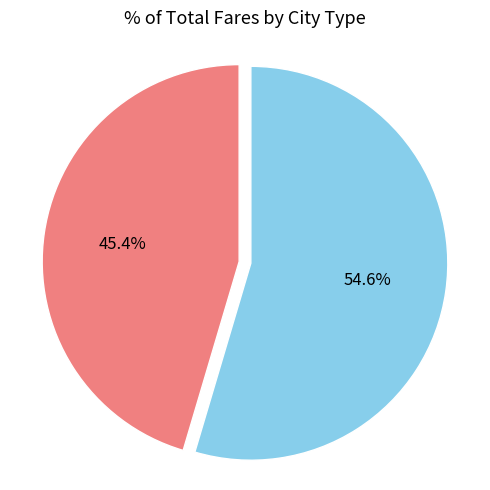

To the nearest percent, what is the average slice percentage?

50%